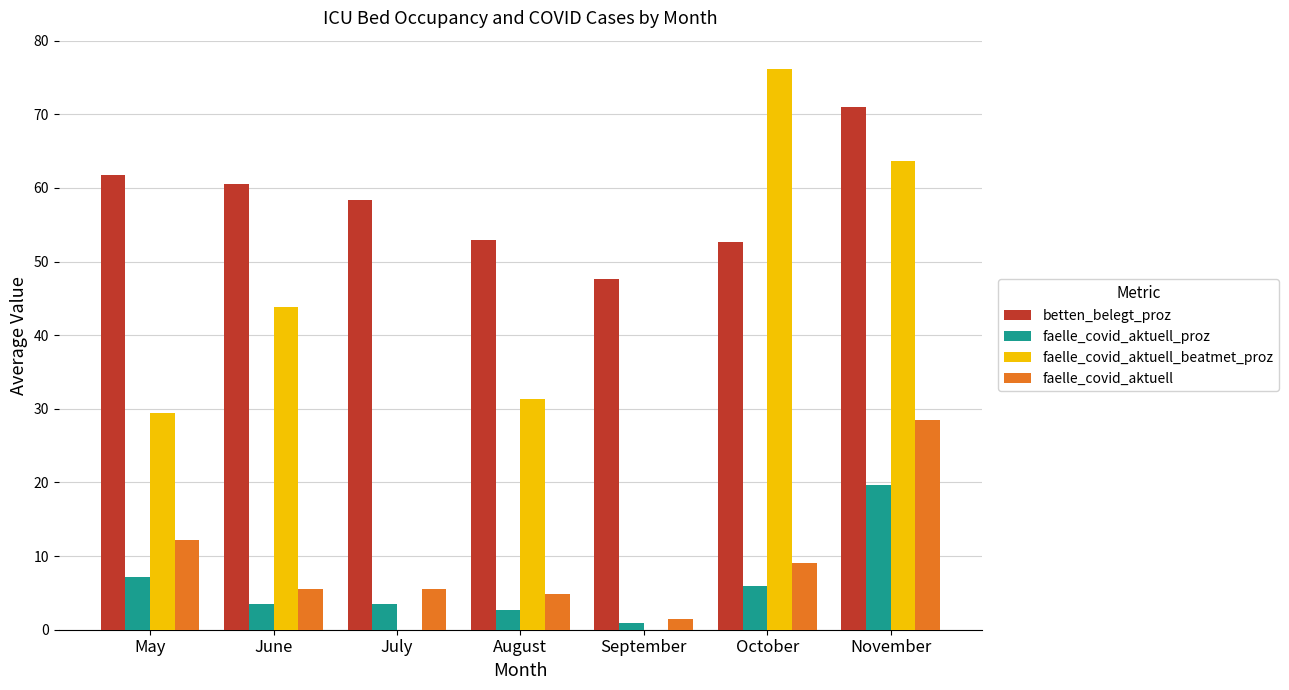

The faelle_covid_aktuell_proz series shows 12.2 at May. True or false?

False